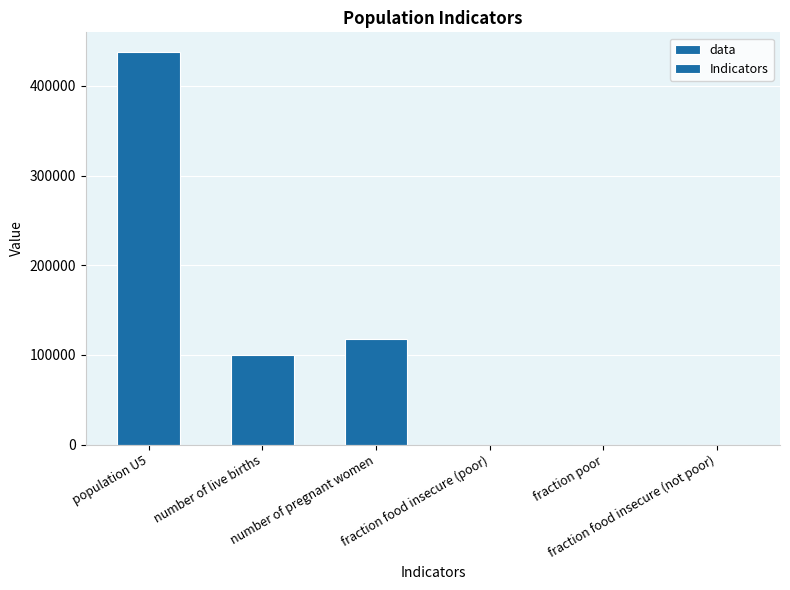

At which category is the sum across all series the highest?

population U5